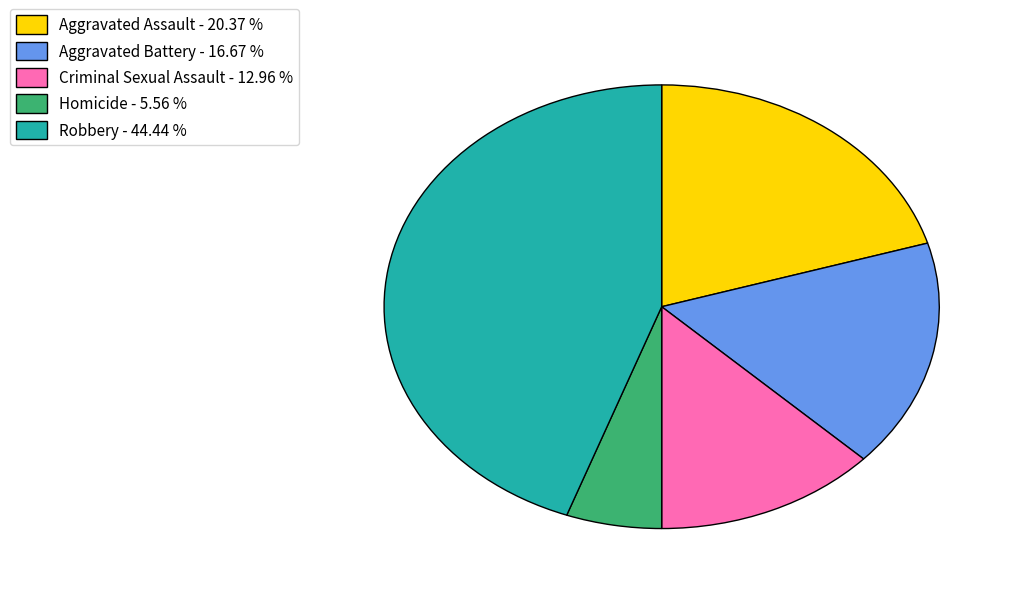

Does any single category account for the majority?

No